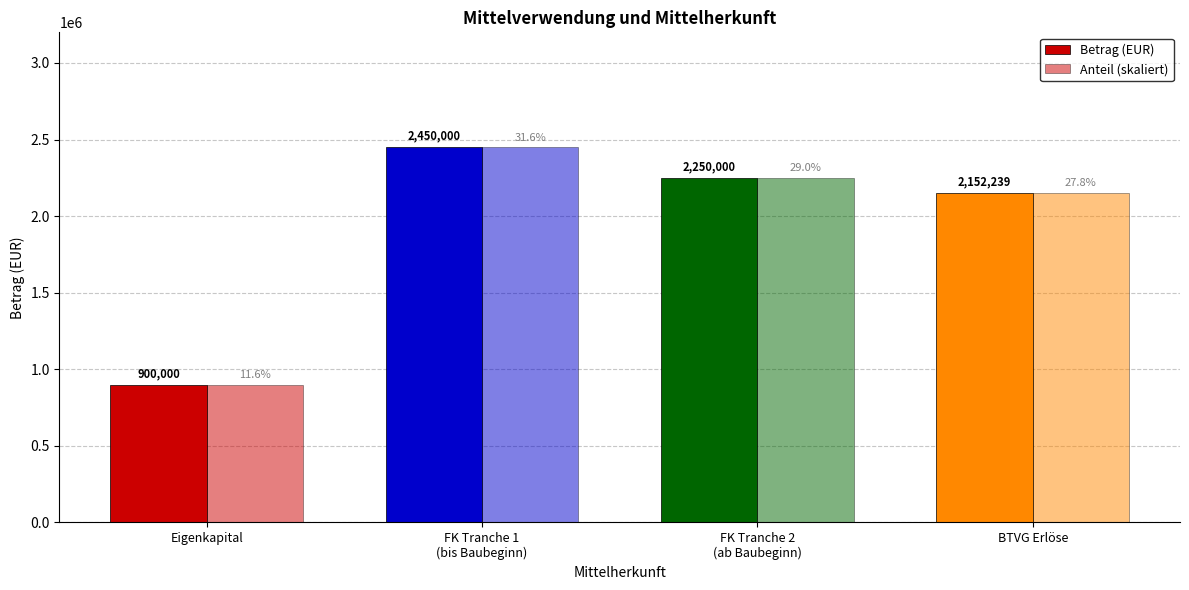

Between FK Tranche 1
(bis Baubeginn) and BTVG Erlöse, which is larger?

FK Tranche 1
(bis Baubeginn)